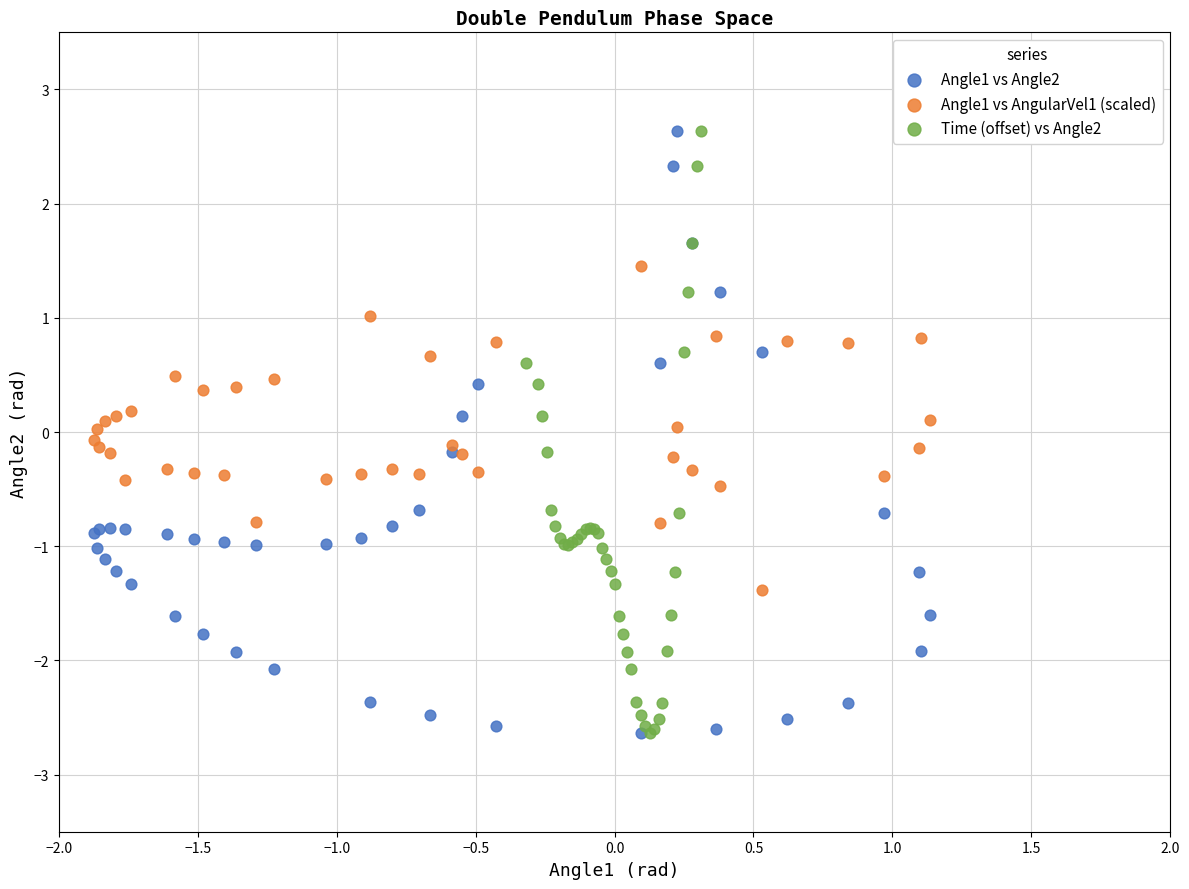

What are all the series names shown in the legend?

Angle1 vs Angle2, Angle1 vs AngularVel1 (scaled), Time (offset) vs Angle2